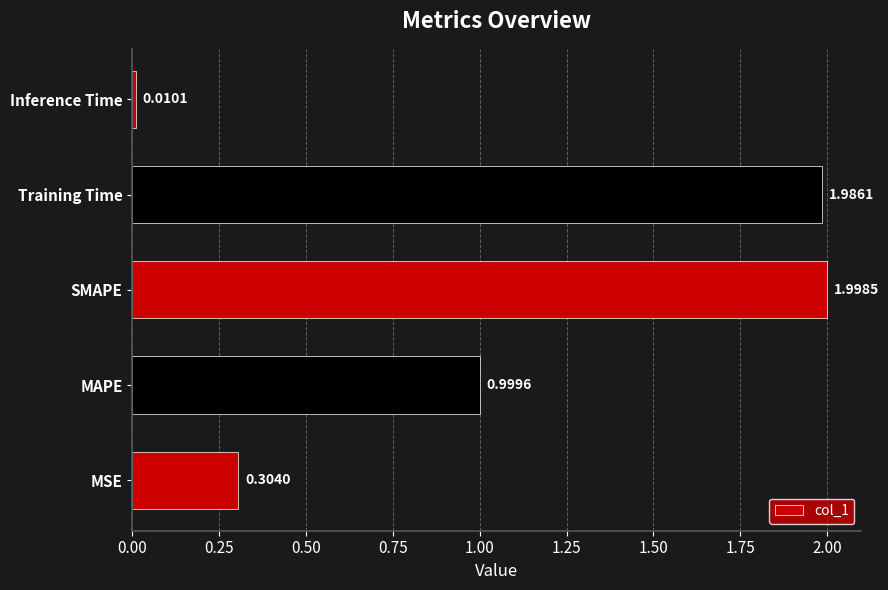

What is the change in value from SMAPE to Inference Time?

-2.0